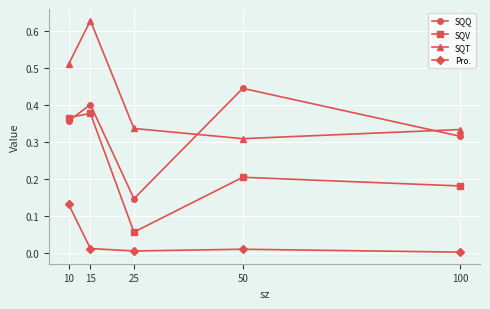

True or false: SQQ has a value of 0.4 at 50.

True